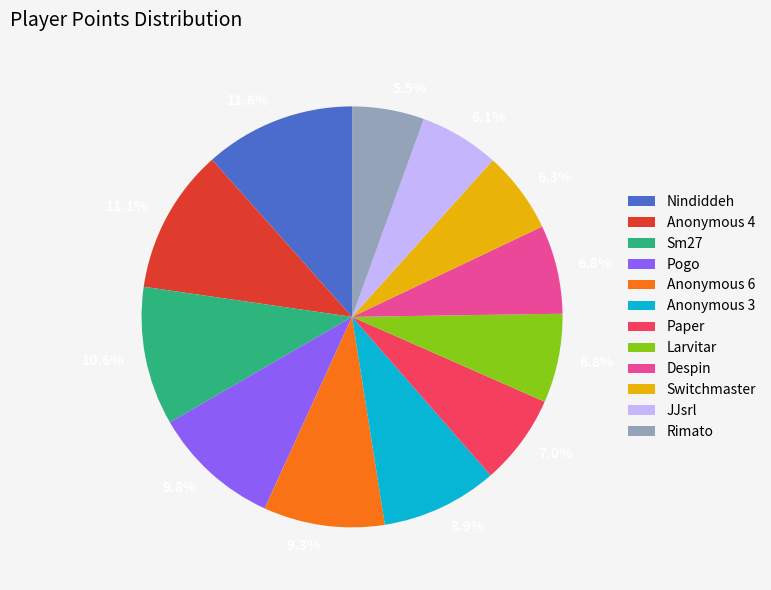

What is the smallest slice in the pie chart?

Rimato